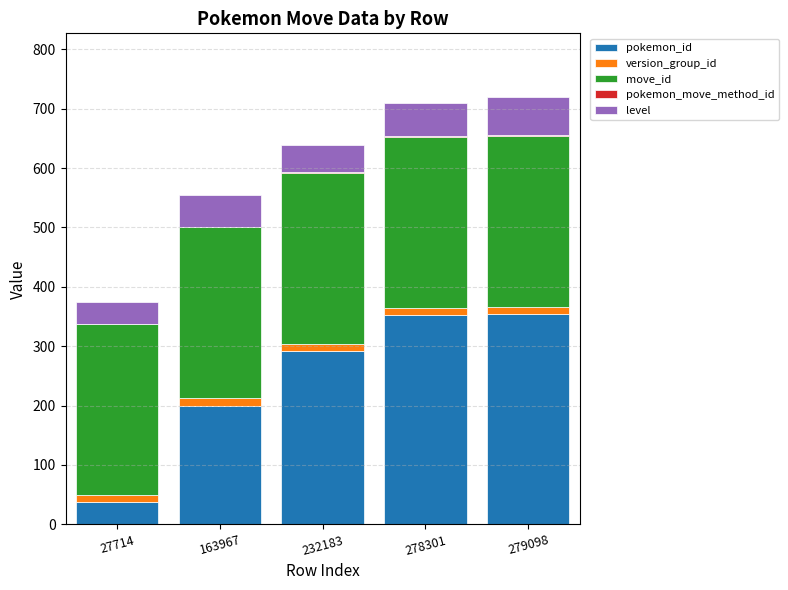

The value of pokemon_id at 232183 is 141. True or false?

False